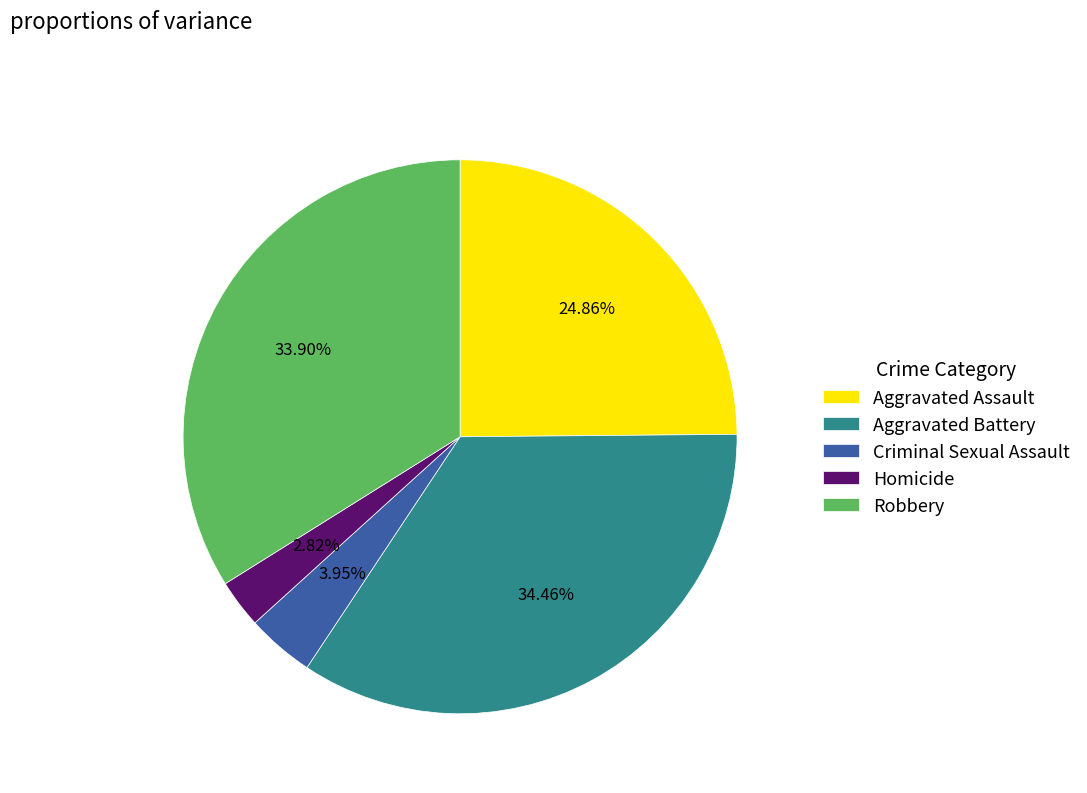

What is the ratio of the value at Aggravated Battery to the value at Robbery?

1.0